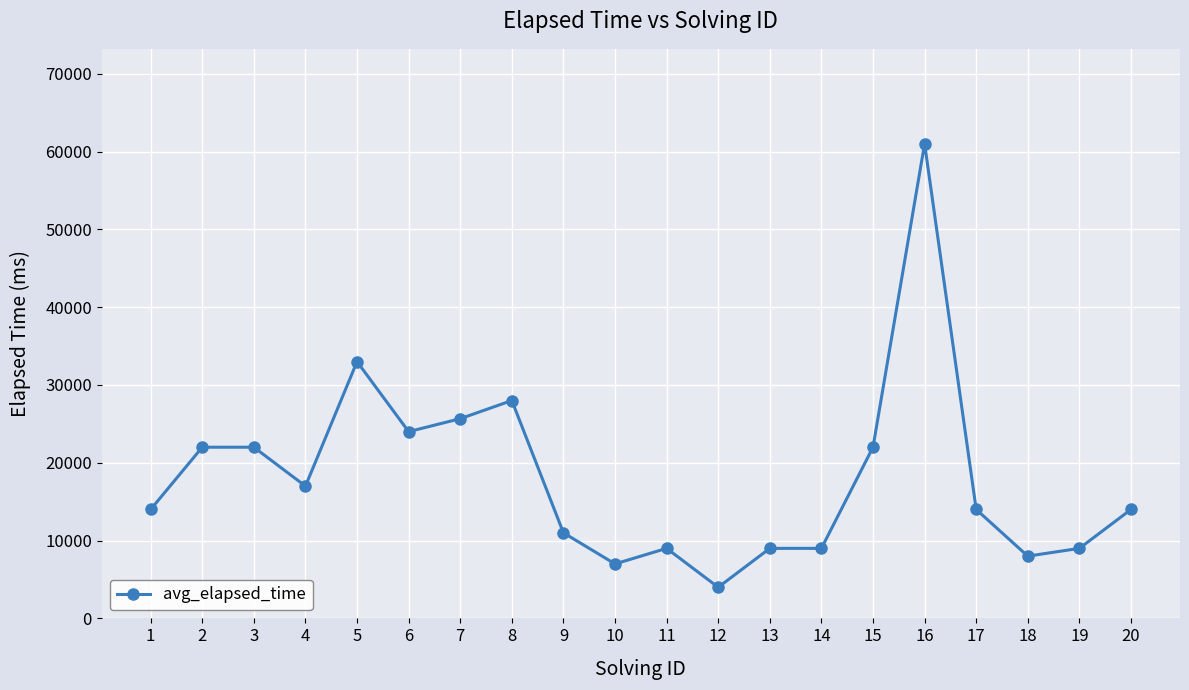

Does the chart display data point markers on the line(s)?

Yes